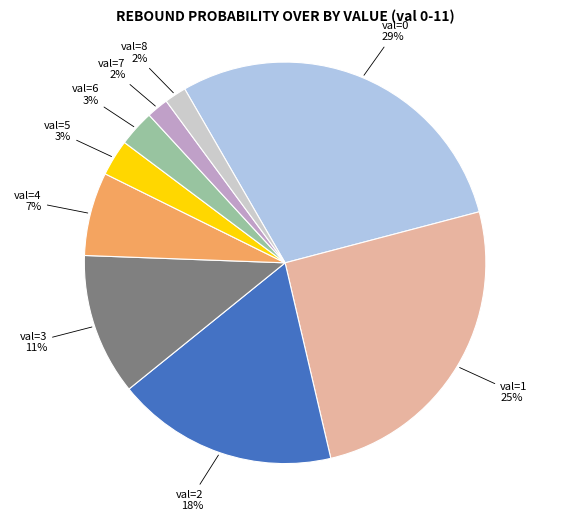

Between val=7 and val=6, which is larger?

val=6